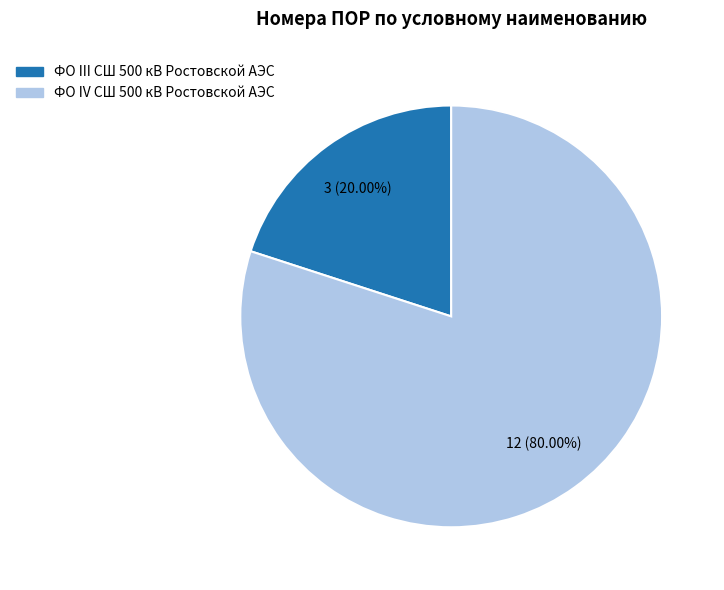

True or false: ФО IV СШ 500 кВ Ростовской АЭС accounts for 73% of the total.

False